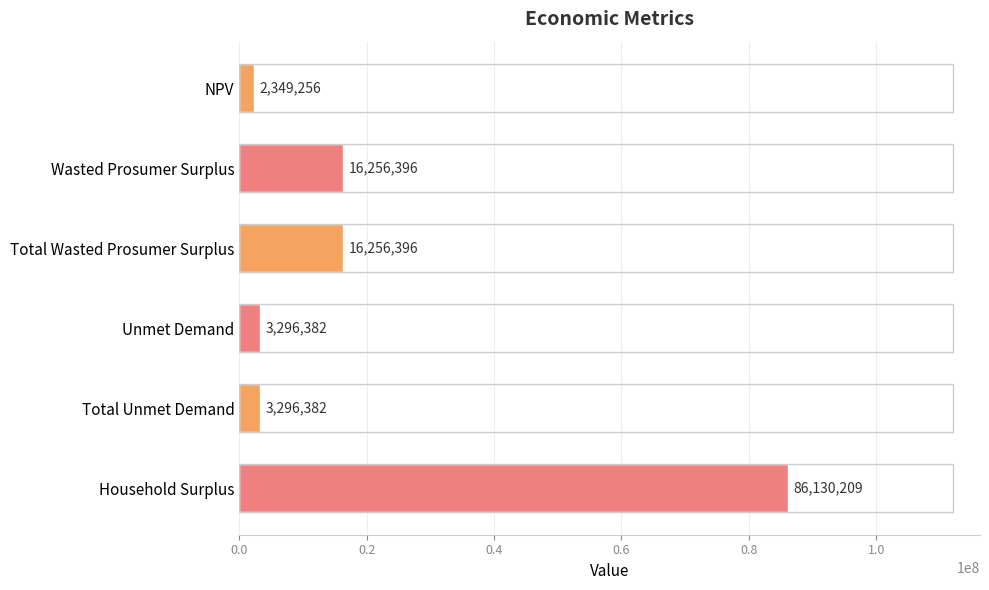

What is the label of the 5th bar from the top?

Total Unmet Demand